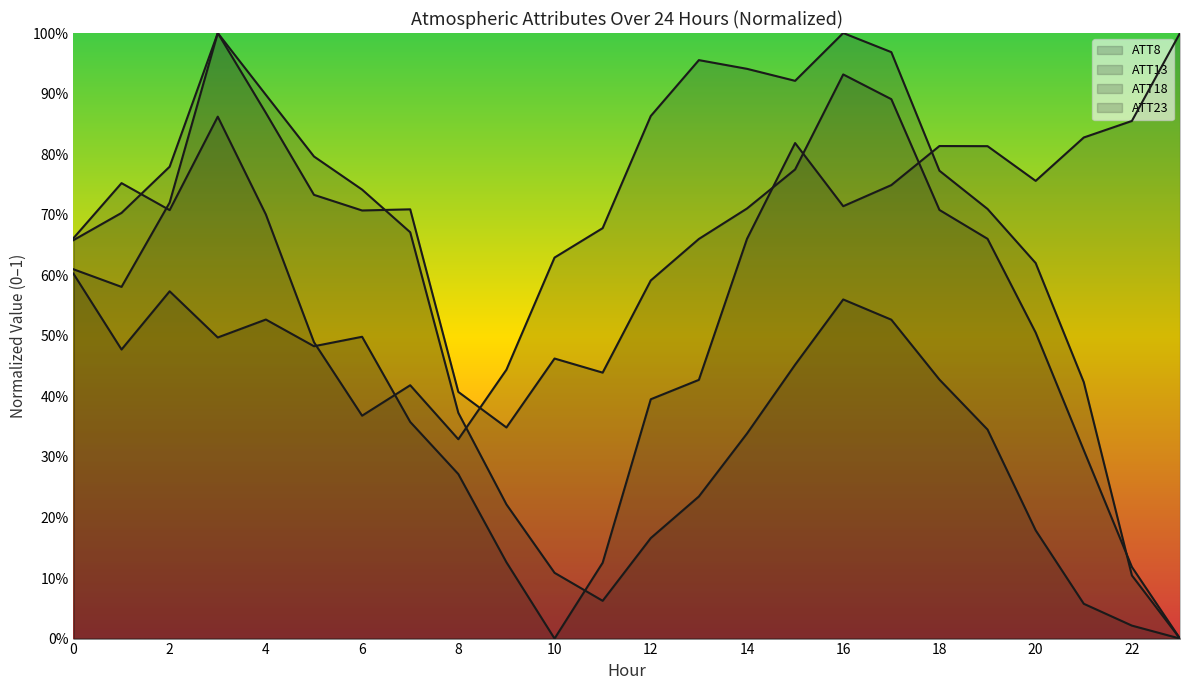

What are all the series names shown in the legend?

ATT8, ATT13, ATT18, ATT23